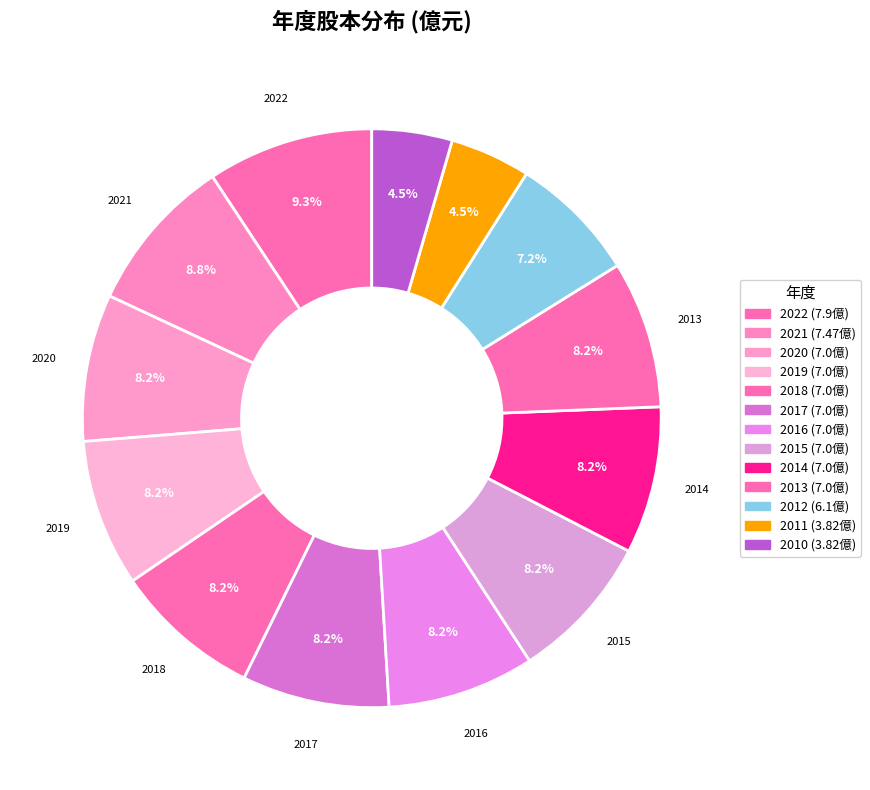

How many slices are in this pie chart?

13